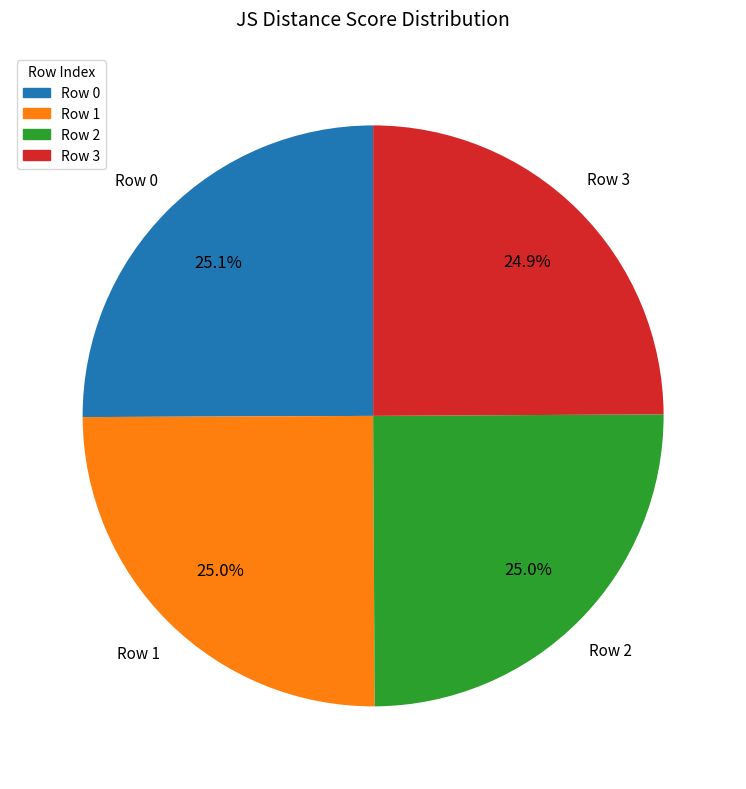

What percentage is the Row 0 slice, to the nearest percent?

25%